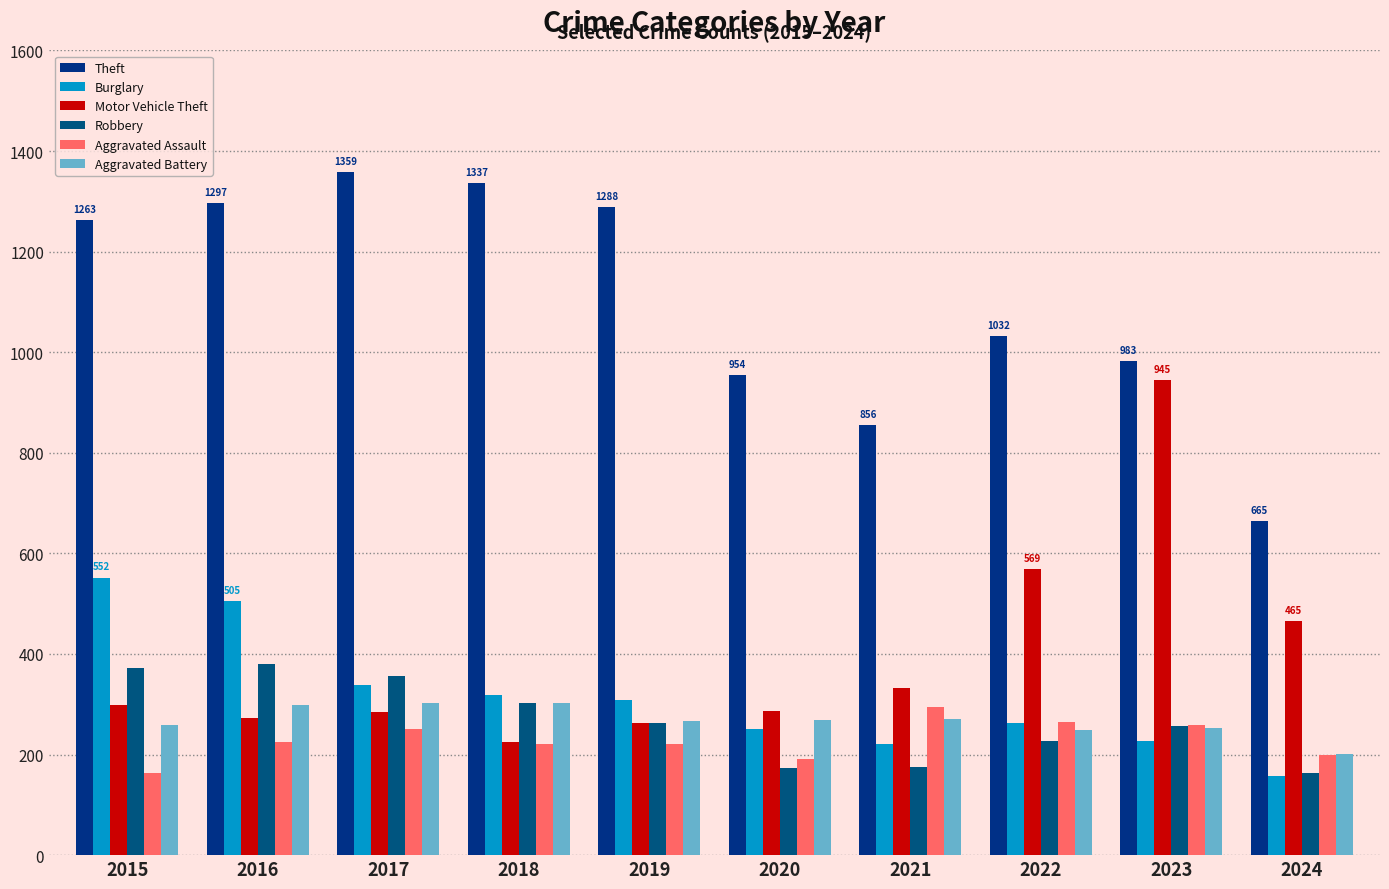

Reading left to right, list all the values displayed in this chart.

Theft: 1263	1297	1359	1337	1288	954	856	1032	983	665
Burglary: 552	505	339	319	308	250	220	263	226	157
Motor Vehicle Theft: 299	272	285	225	262	287	332	569	945	465
Robbery: 372	381	356	302	263	174	175	227	257	163
Aggravated Assault: 164	225	251	220	220	192	295	264	259	200
Aggravated Battery: 259	298	303	302	267	268	270	249	252	201